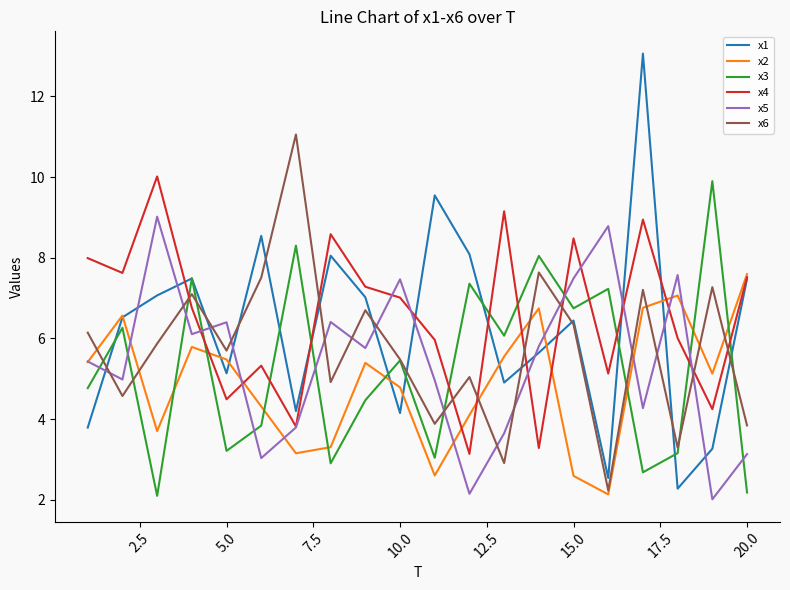

How many intersections are there between x3 and x2?

8